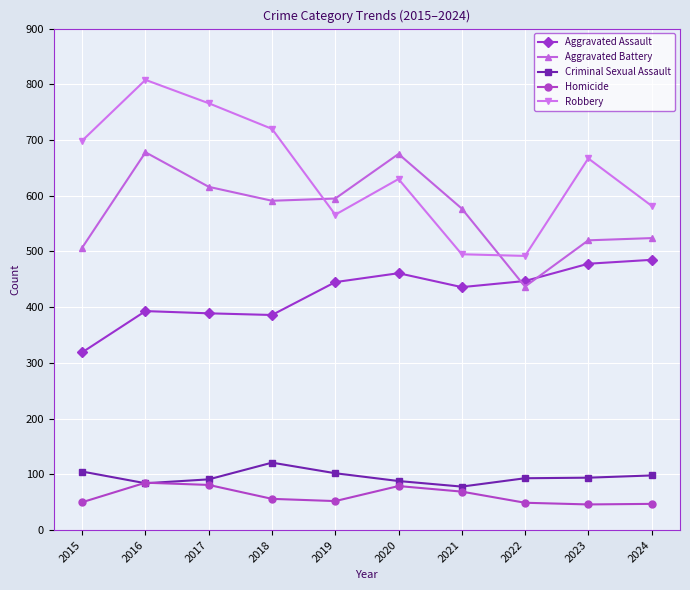

Does the chart have visible grid lines?

Yes